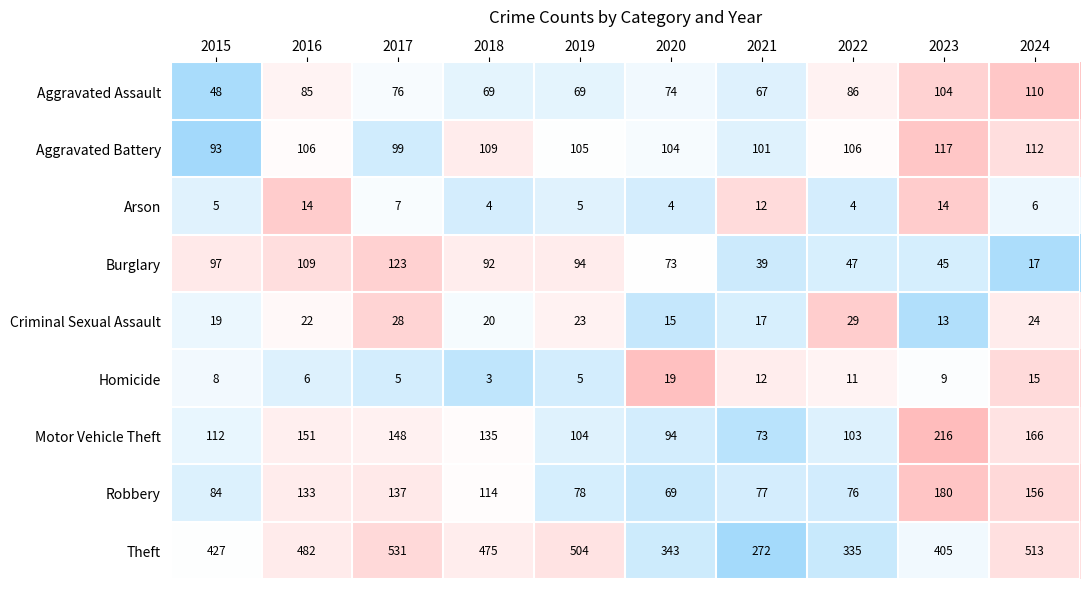

At which label does Homicide first exceed 9?

2020